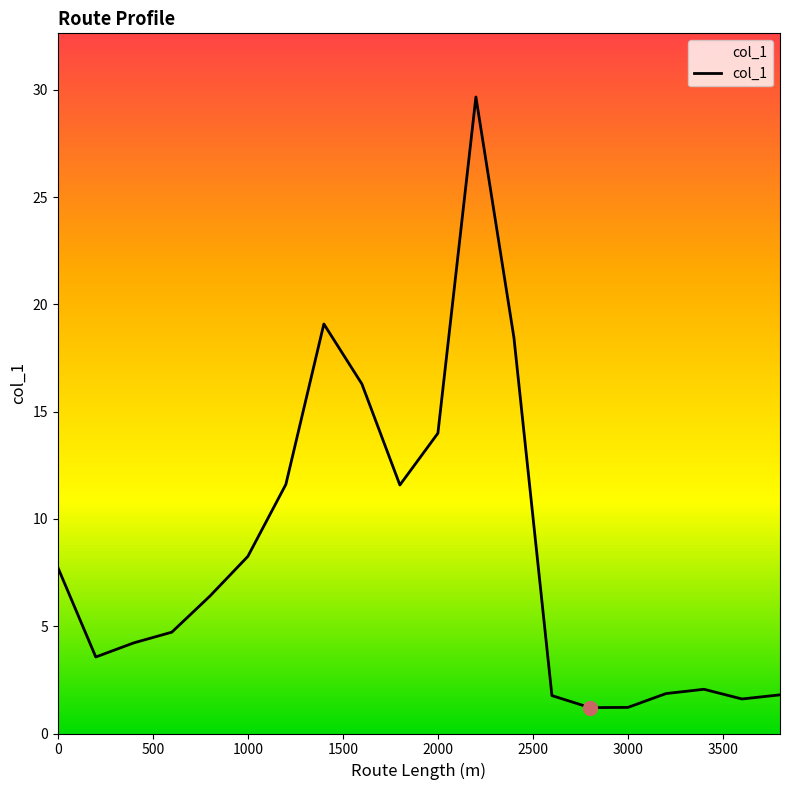

What is the minimum value shown in the chart?

1.2